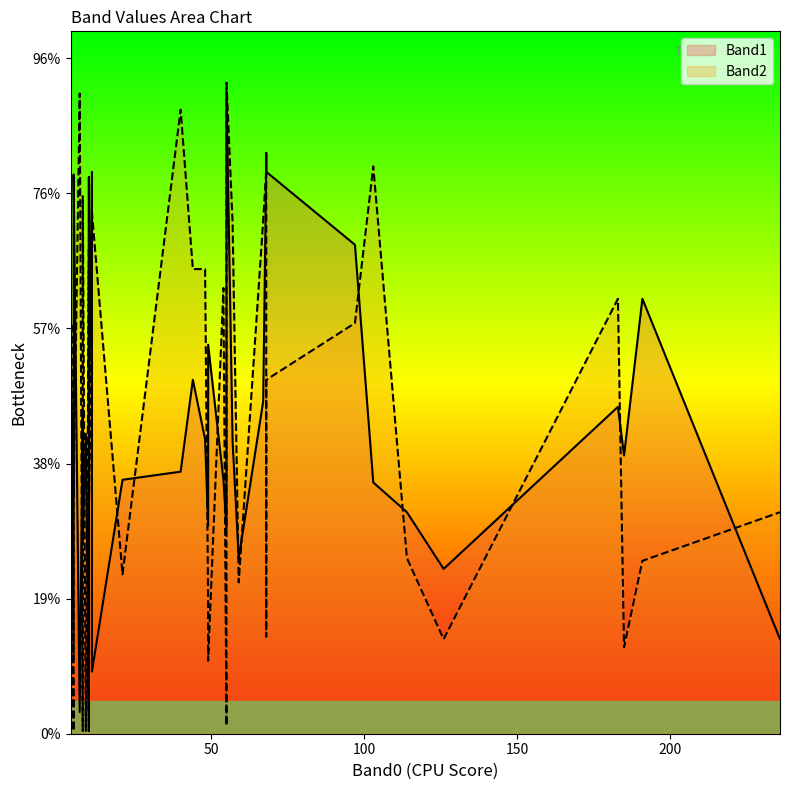

In Band1, how many points are lower than both neighbors (excluding endpoints)?

12